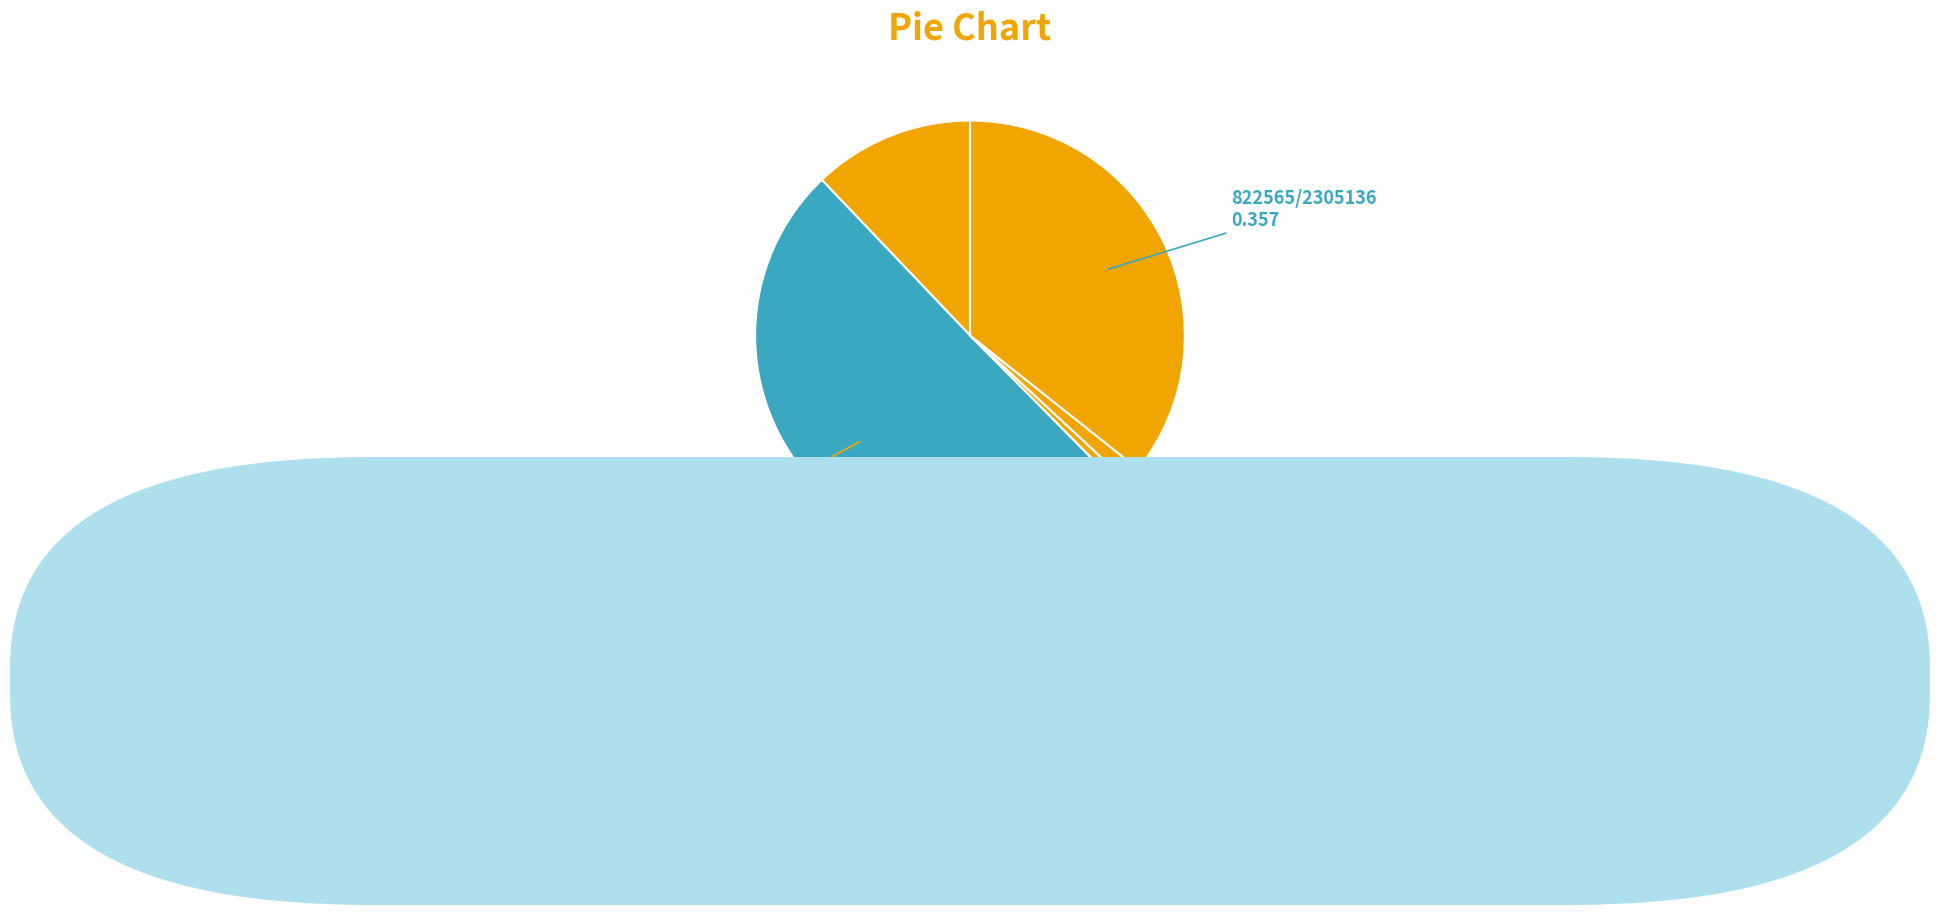

Approximately how many times larger is the value at 疏帘淡月 题鲍印亭寒夜检书图 compared to 詶乐天小亭寒夜有怀?

0.7